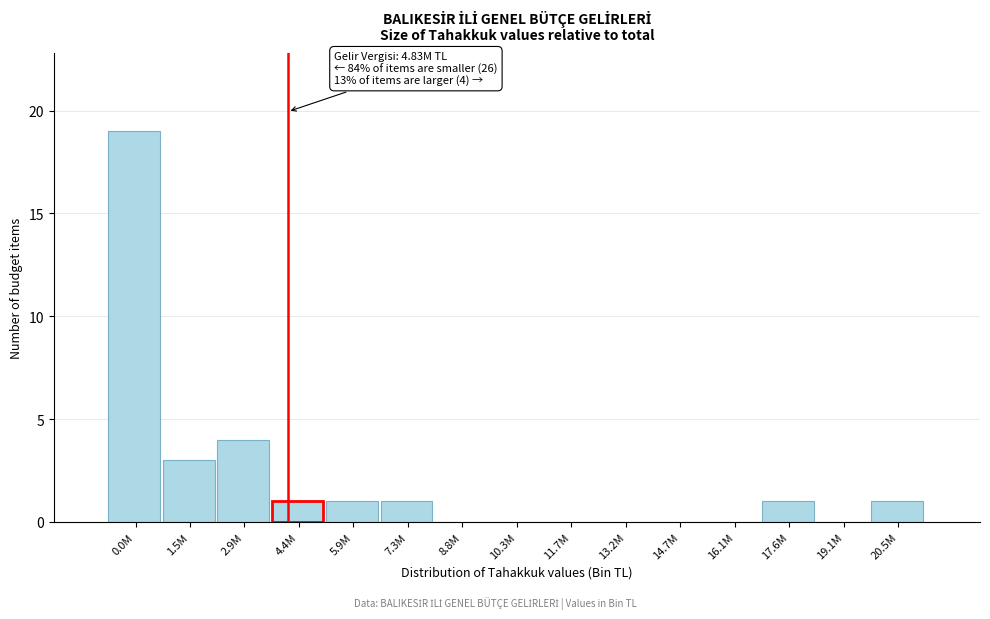

Reading right to left, transcribe all the data shown in this chart.

20.5M=1	19.1M=0	17.6M=1	16.1M=0	14.7M=0	13.2M=0	11.7M=0	10.3M=0	8.8M=0	7.3M=1	5.9M=1	4.4M=1	2.9M=4	1.5M=3	0.0M=19